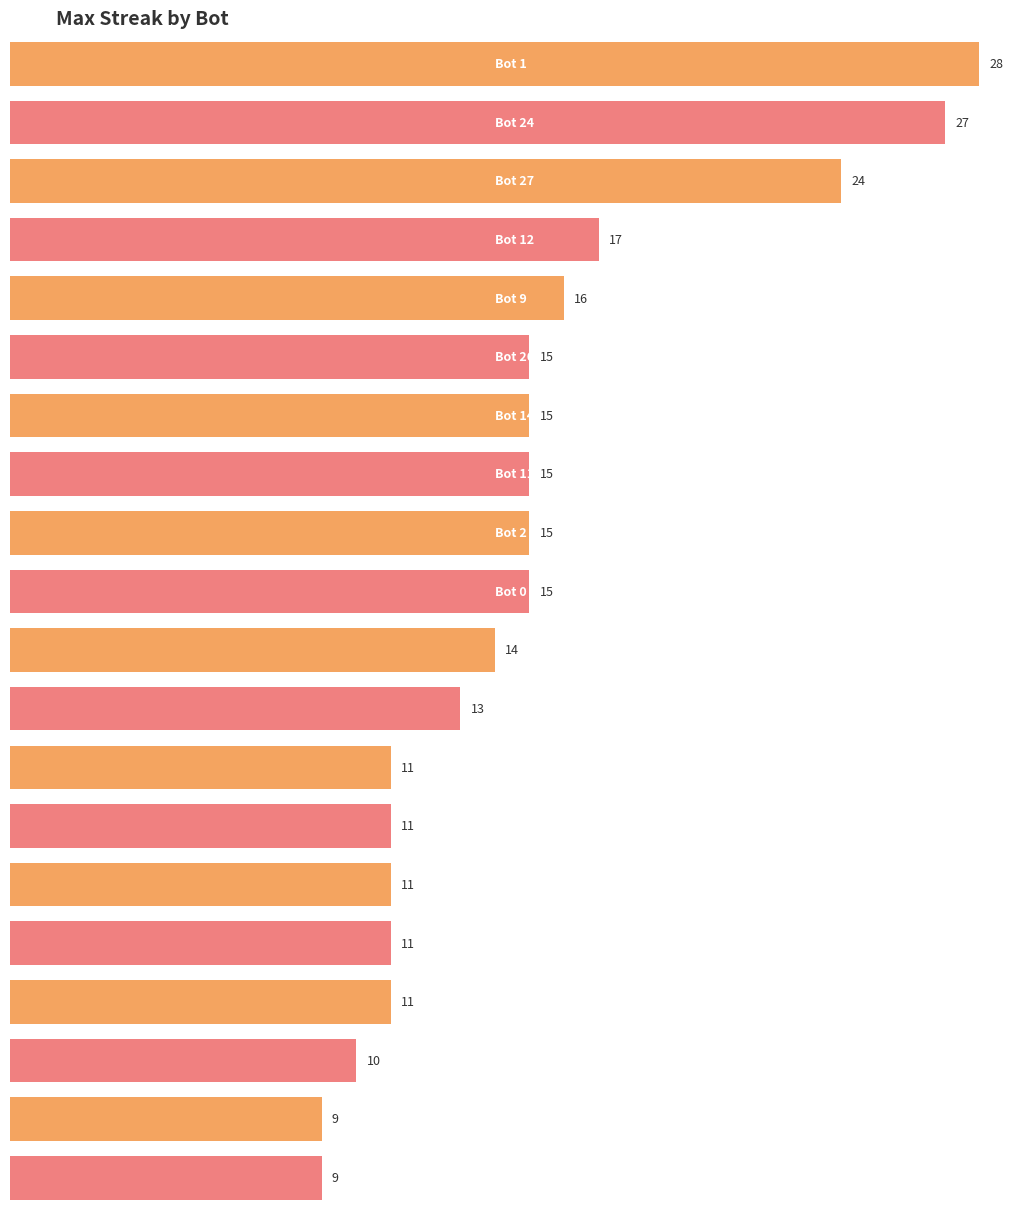

What is the ratio of the value at 0 to the value at 14?

1.0